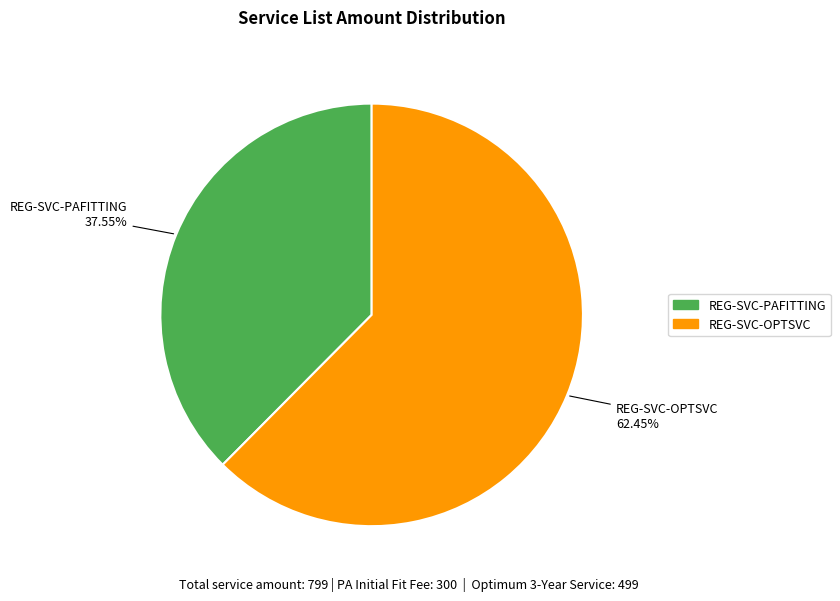

What is the smallest slice in the pie chart?

REG-SVC-PAFITTING